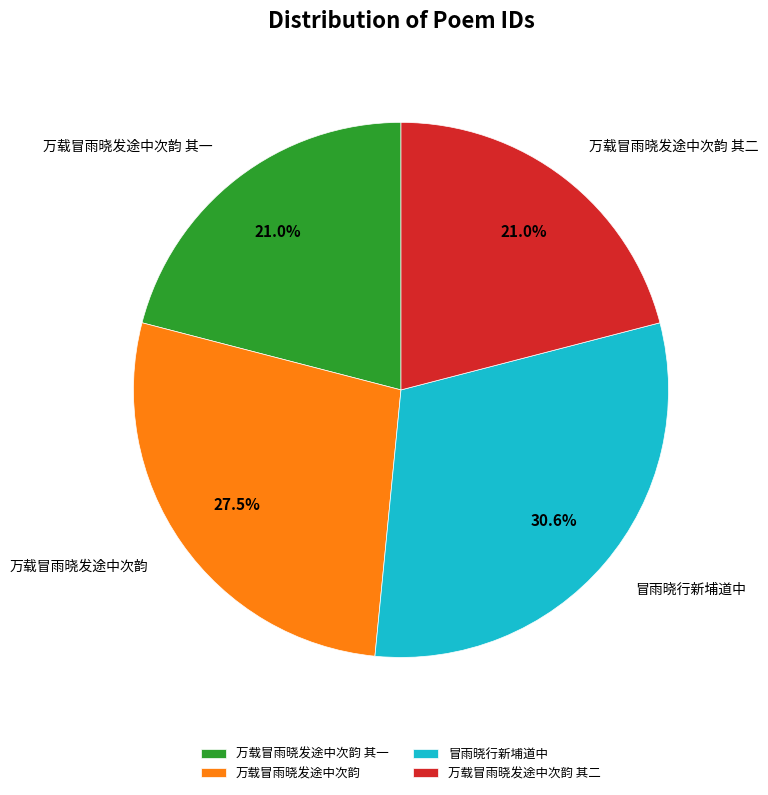

How many slices are in this pie chart?

4